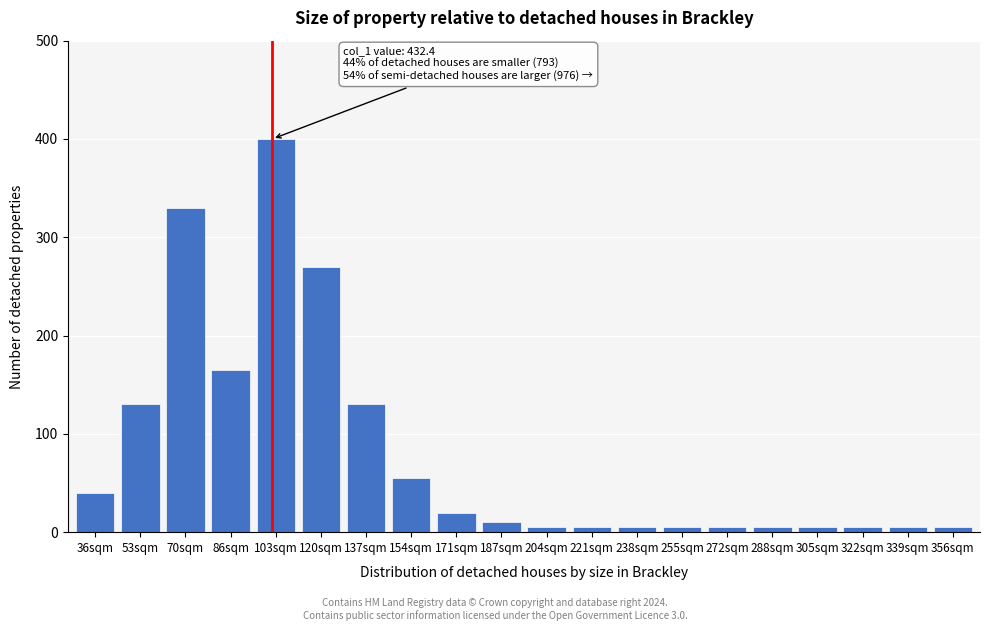

Reading left to right, extract all data points from this chart.

40	130	330	165	400	270	130	55	20	10	5	5	5	5	5	5	5	5	5	5